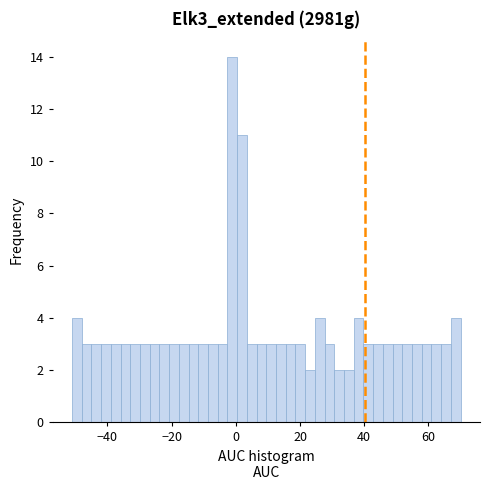

Read against the x-axis, roughly where is the centre of the tallest bar?

-2